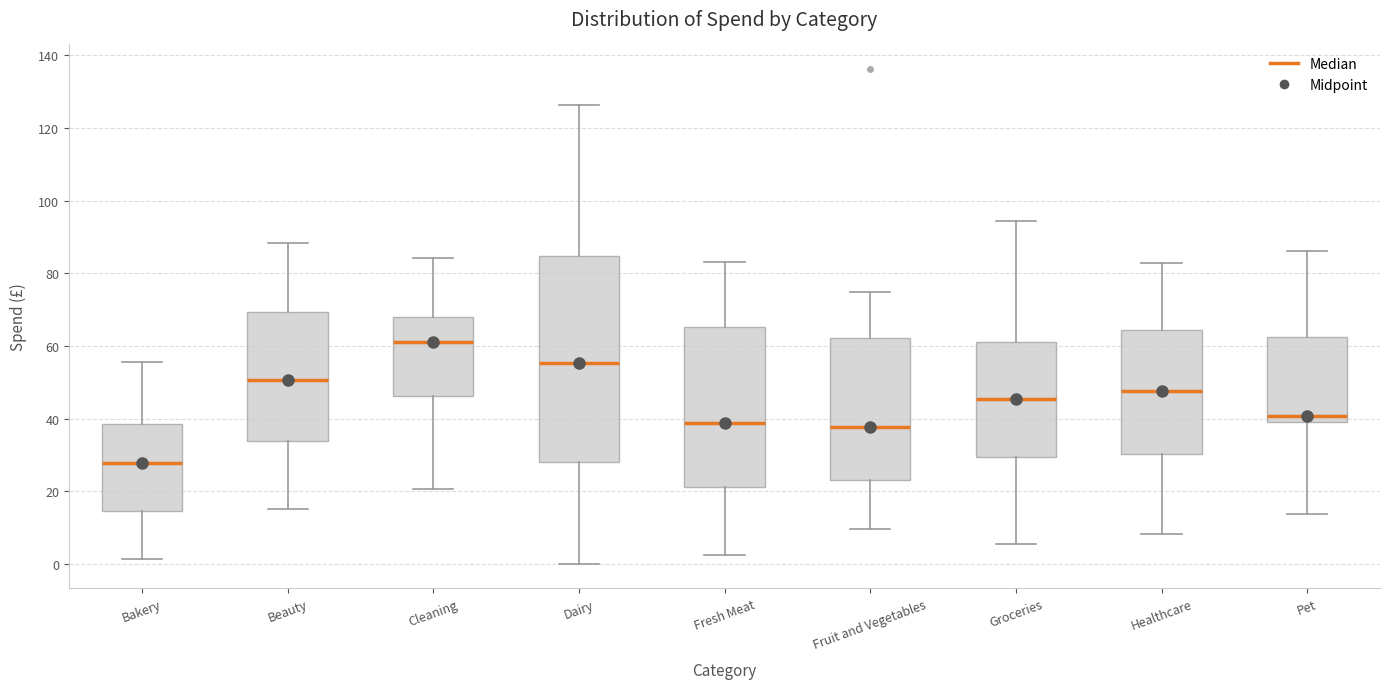

Reading left to right, transcribe this box plot: for each box, give where its median line is, the range the box spans, and where its two whiskers end, as read against the y-axis. The values are not printed on the chart, so give them approximately, as read against the axis.

Bakery: median 28, box 14 to 38, whiskers 2 to 56
Beauty: median 50, box 34 to 70, whiskers 16 to 88
Cleaning: median 62, box 46 to 68, whiskers 20 to 84
Dairy: median 56, box 28 to 84, whiskers 0 to 126
Fresh Meat: median 38, box 22 to 66, whiskers 2 to 84
Fruit and Vegetables: median 38, box 24 to 62, whiskers 10 to 74
Groceries: median 46, box 30 to 62, whiskers 6 to 94
Healthcare: median 48, box 30 to 64, whiskers 8 to 82
Pet: median 40, box 38 to 62, whiskers 14 to 86